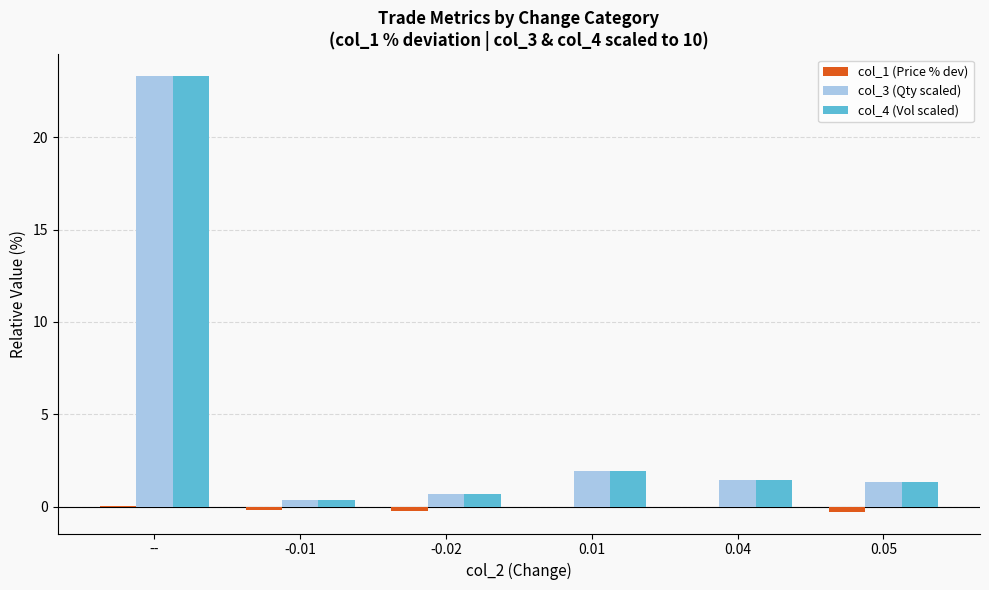

Are the bars grouped side by side (vs. stacked)?

Yes